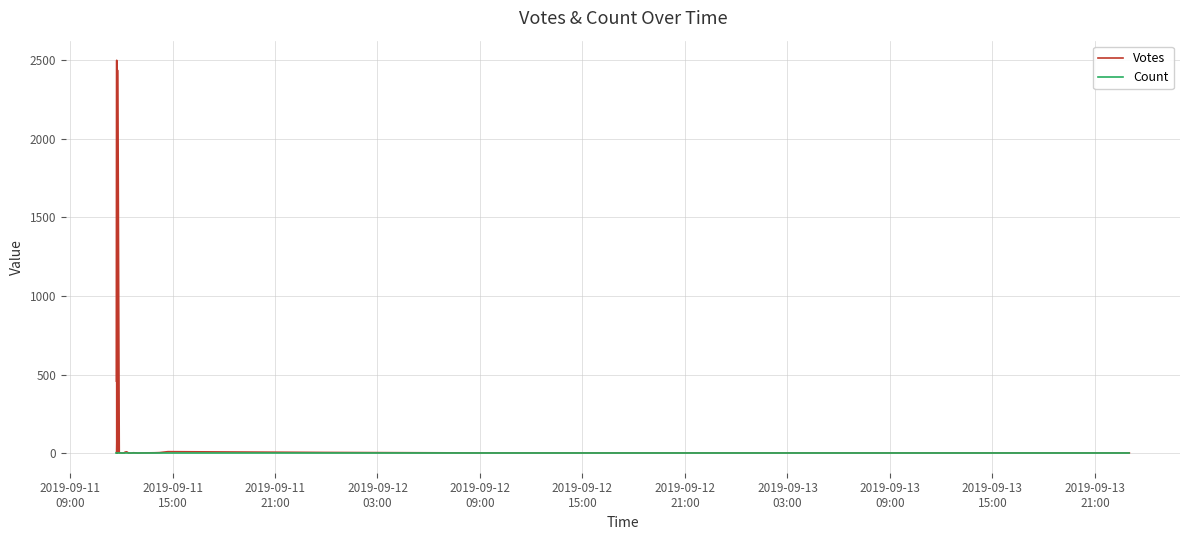

At how many categories does at least one series exceed 281?

5